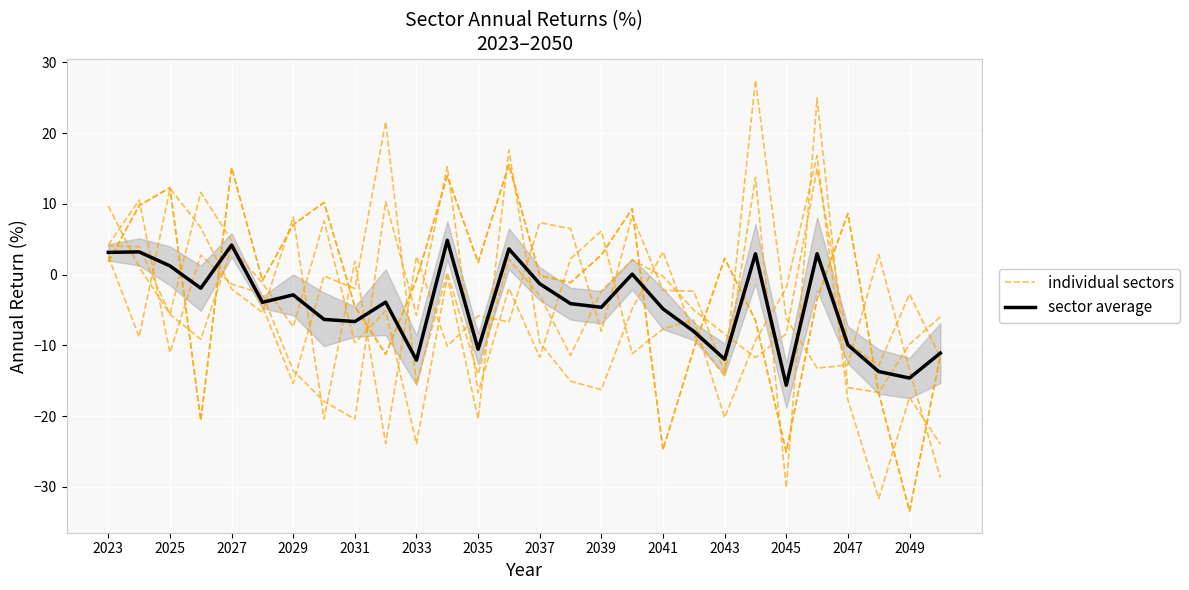

What are all the series names shown in the legend?

individual sectors, sector average